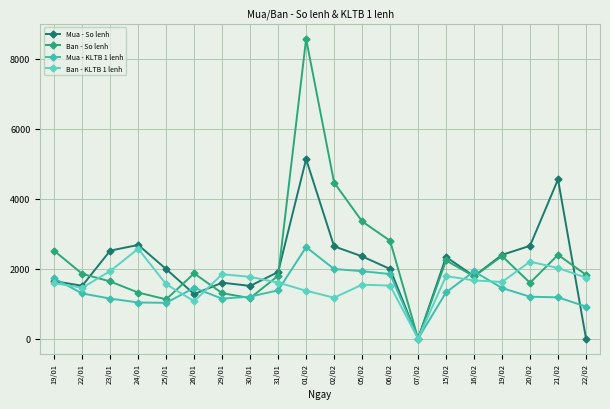

What is the value of the Mua - KLTB 1 lenh point at the 18th from the left?

1197.2